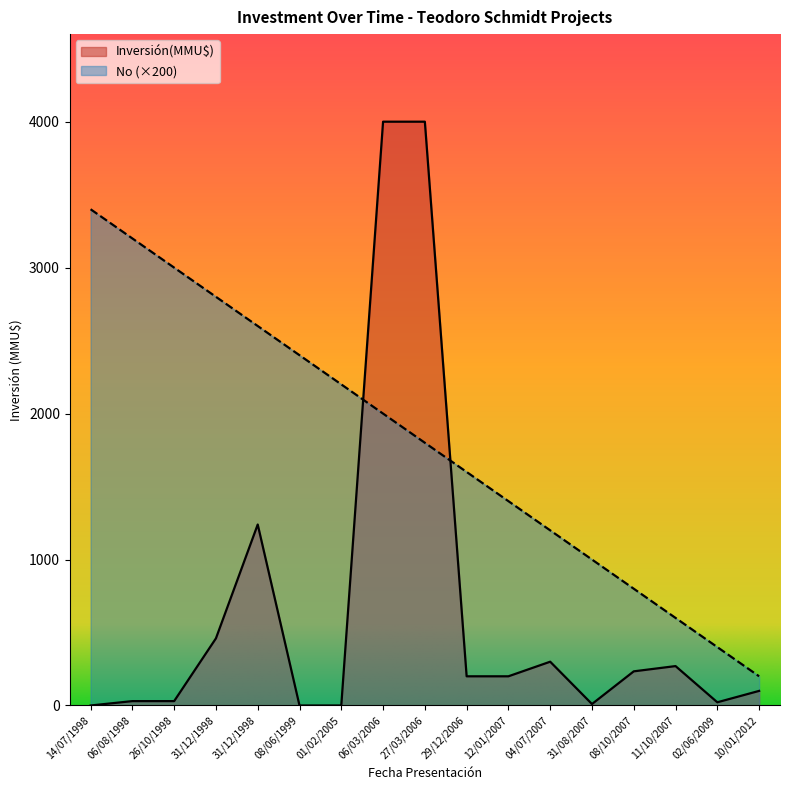

Is it true that No equals 232 at 08/10/2007?

False